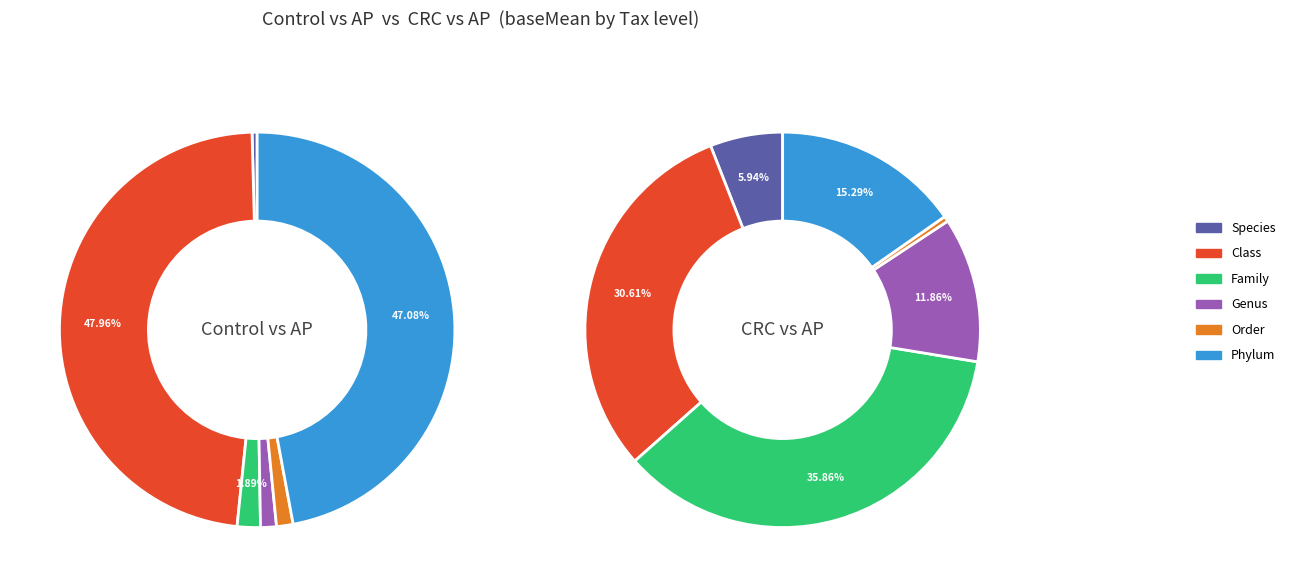

The Class slice represents 16% of the pie. True or false?

False